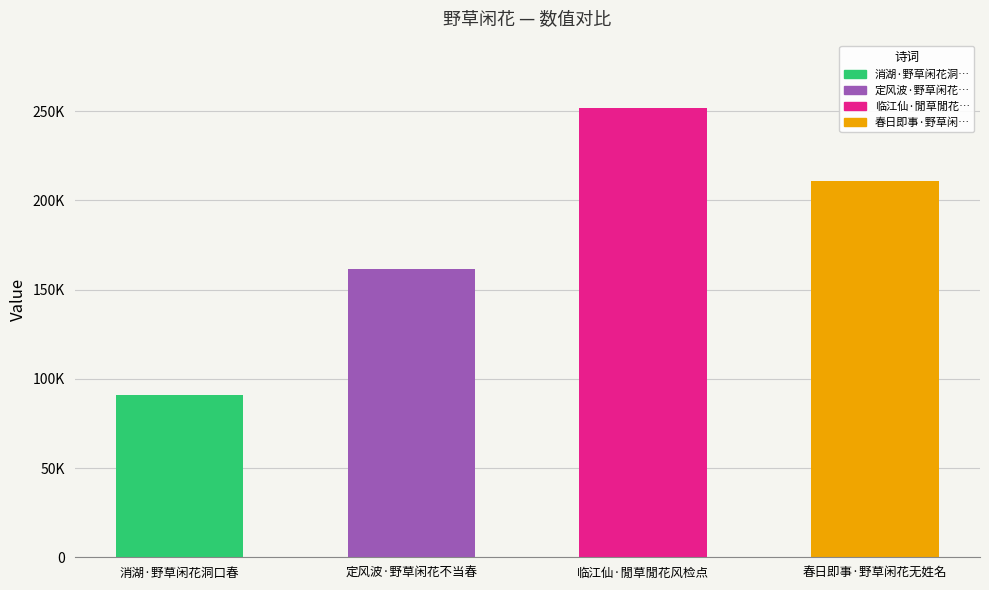

Read the value at 春日即事·野草闲花无姓名, to the nearest 100.

210900